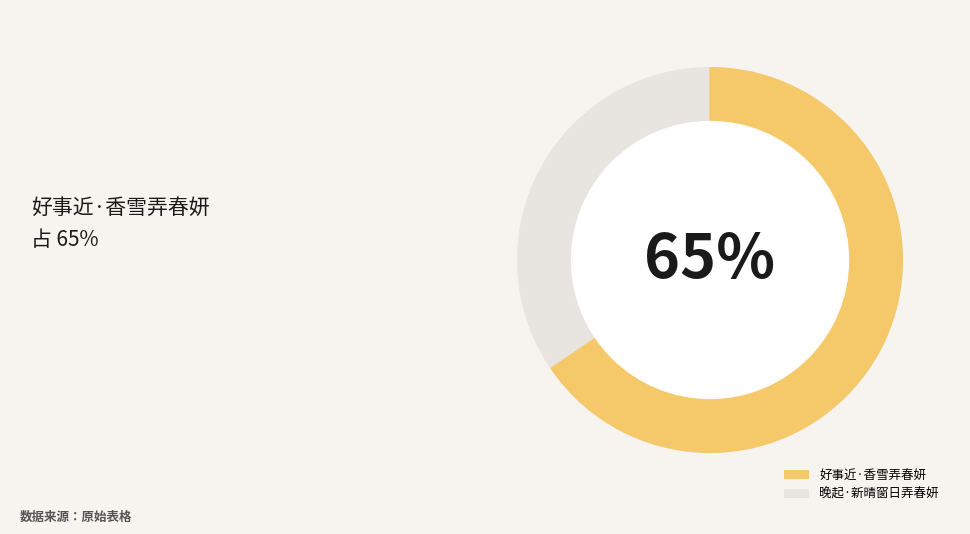

To the nearest percent, what is the combined percentage of 晚起·新晴窗日弄春妍 and 好事近·香雪弄春妍?

100%